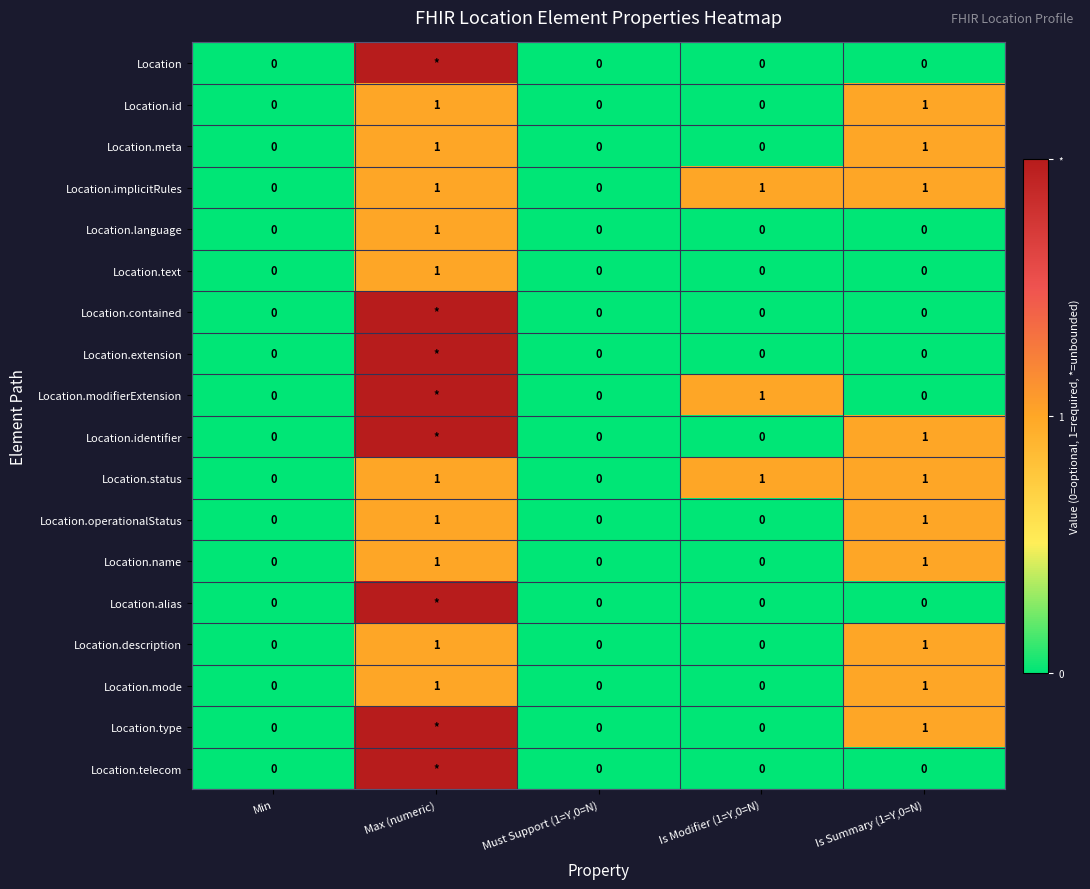

Count the Location.meta values in the range 0 to 1.

5